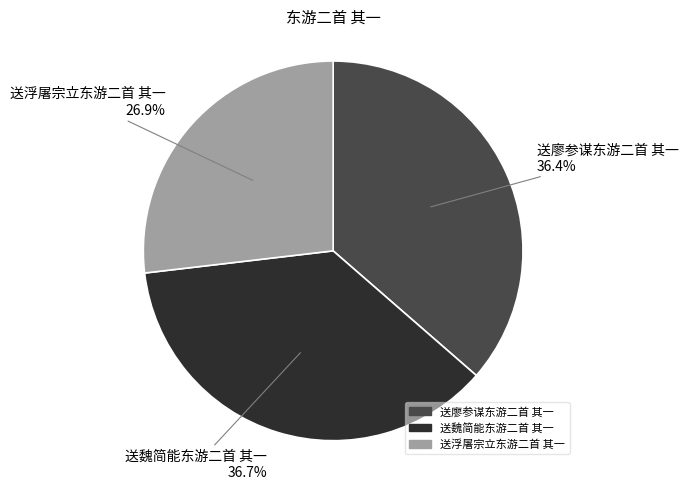

Which category has the smallest portion of the pie?

送浮屠宗立东游二首 其一